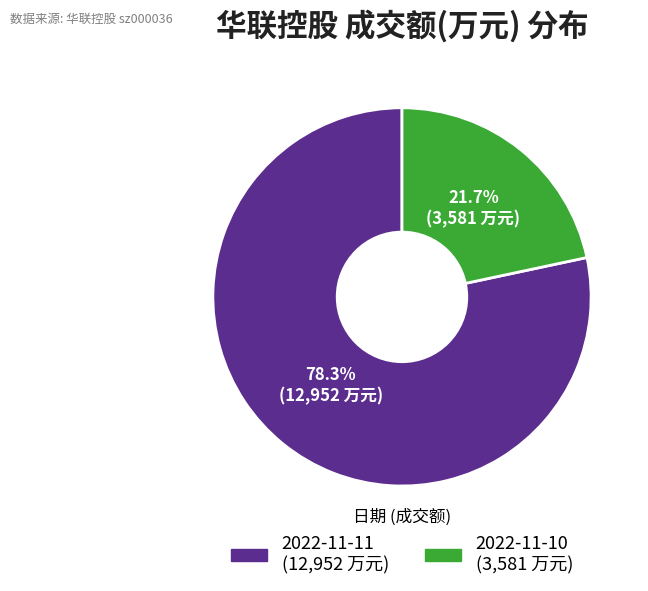

Is it true that 2022-11-10 is 22% of the pie?

True